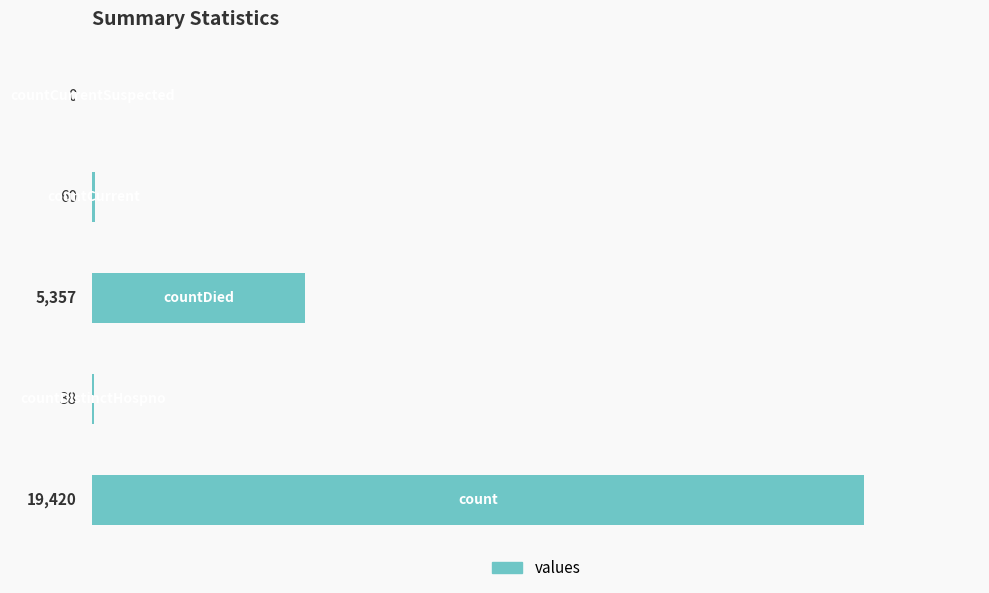

What is the maximum value shown in the chart?

19420